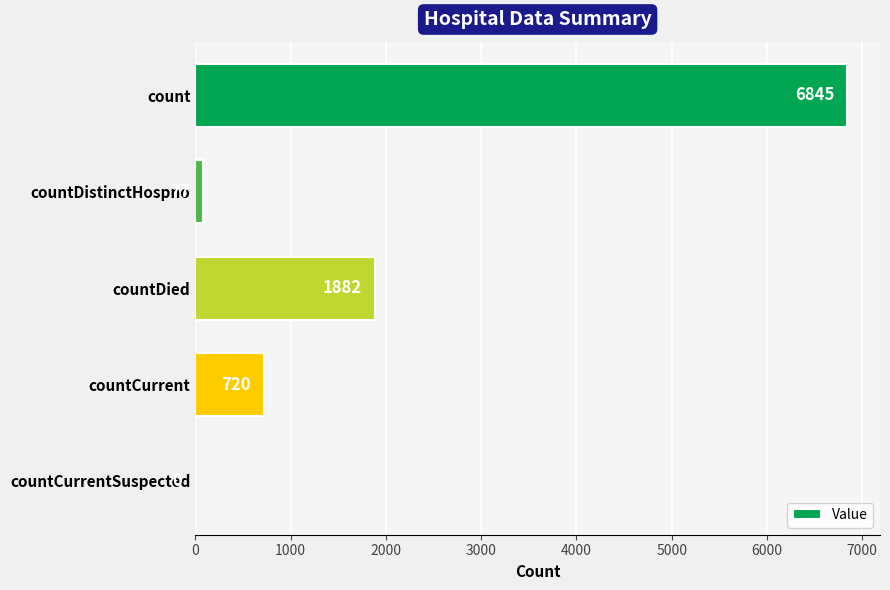

The chart shows a value of 6845 at count. True or false?

True